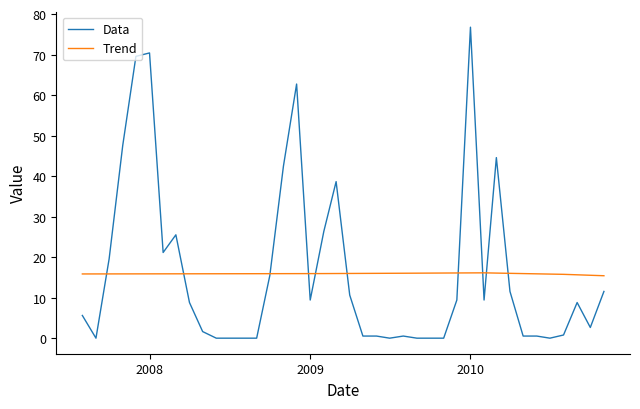

What is the maximum value for Trend?

16.1